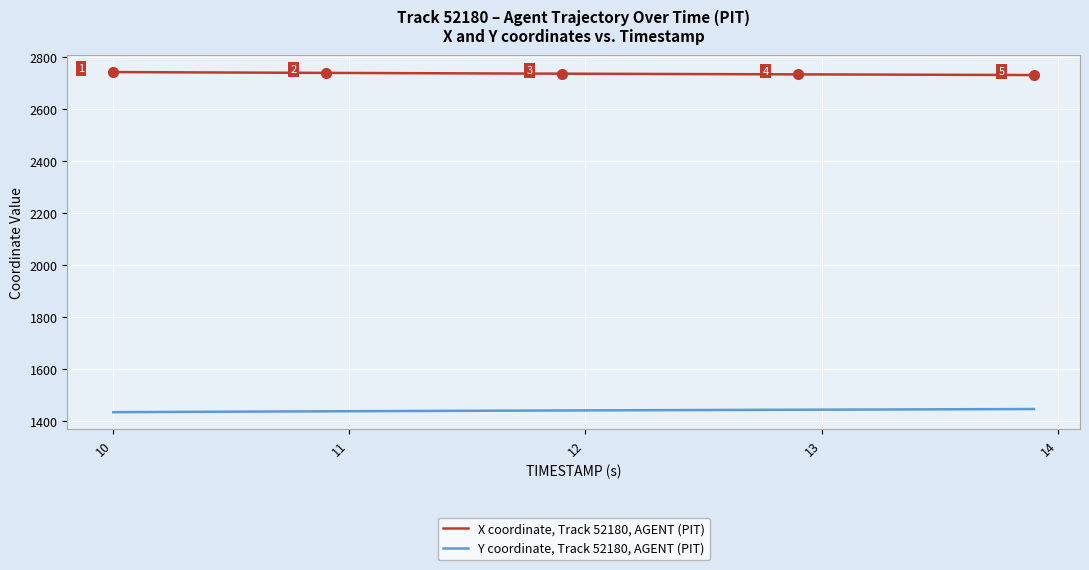

What is the minimum value for Y coordinate, Track 52180, AGENT (PIT)?

1434.6